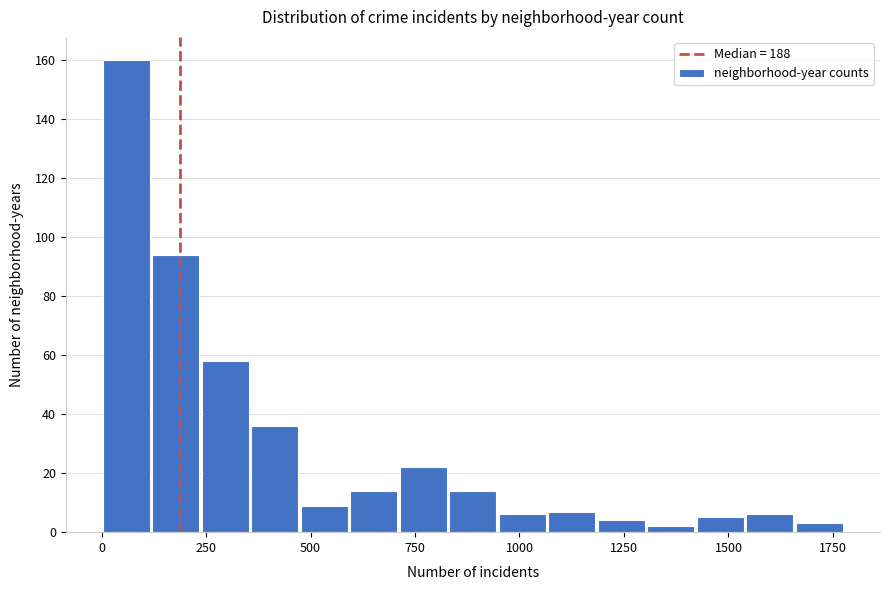

Around what value on the x-axis is the tallest bar? Give the approximate position of its centre, as read against the axis.

50